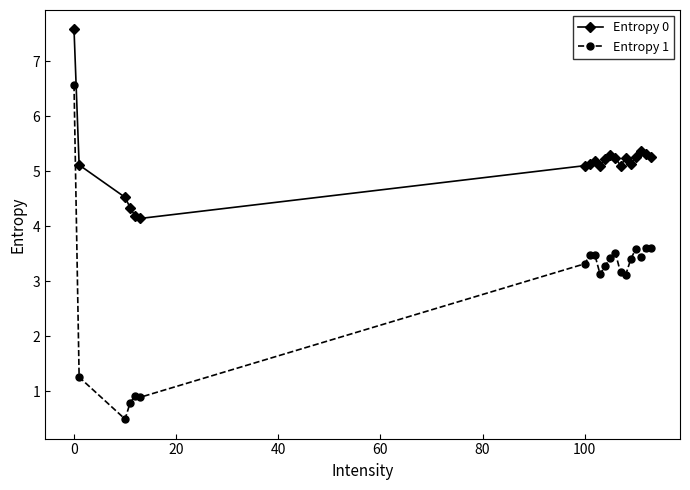

List the series in order of their overall mean, lowest first.

Entropy 1, Entropy 0